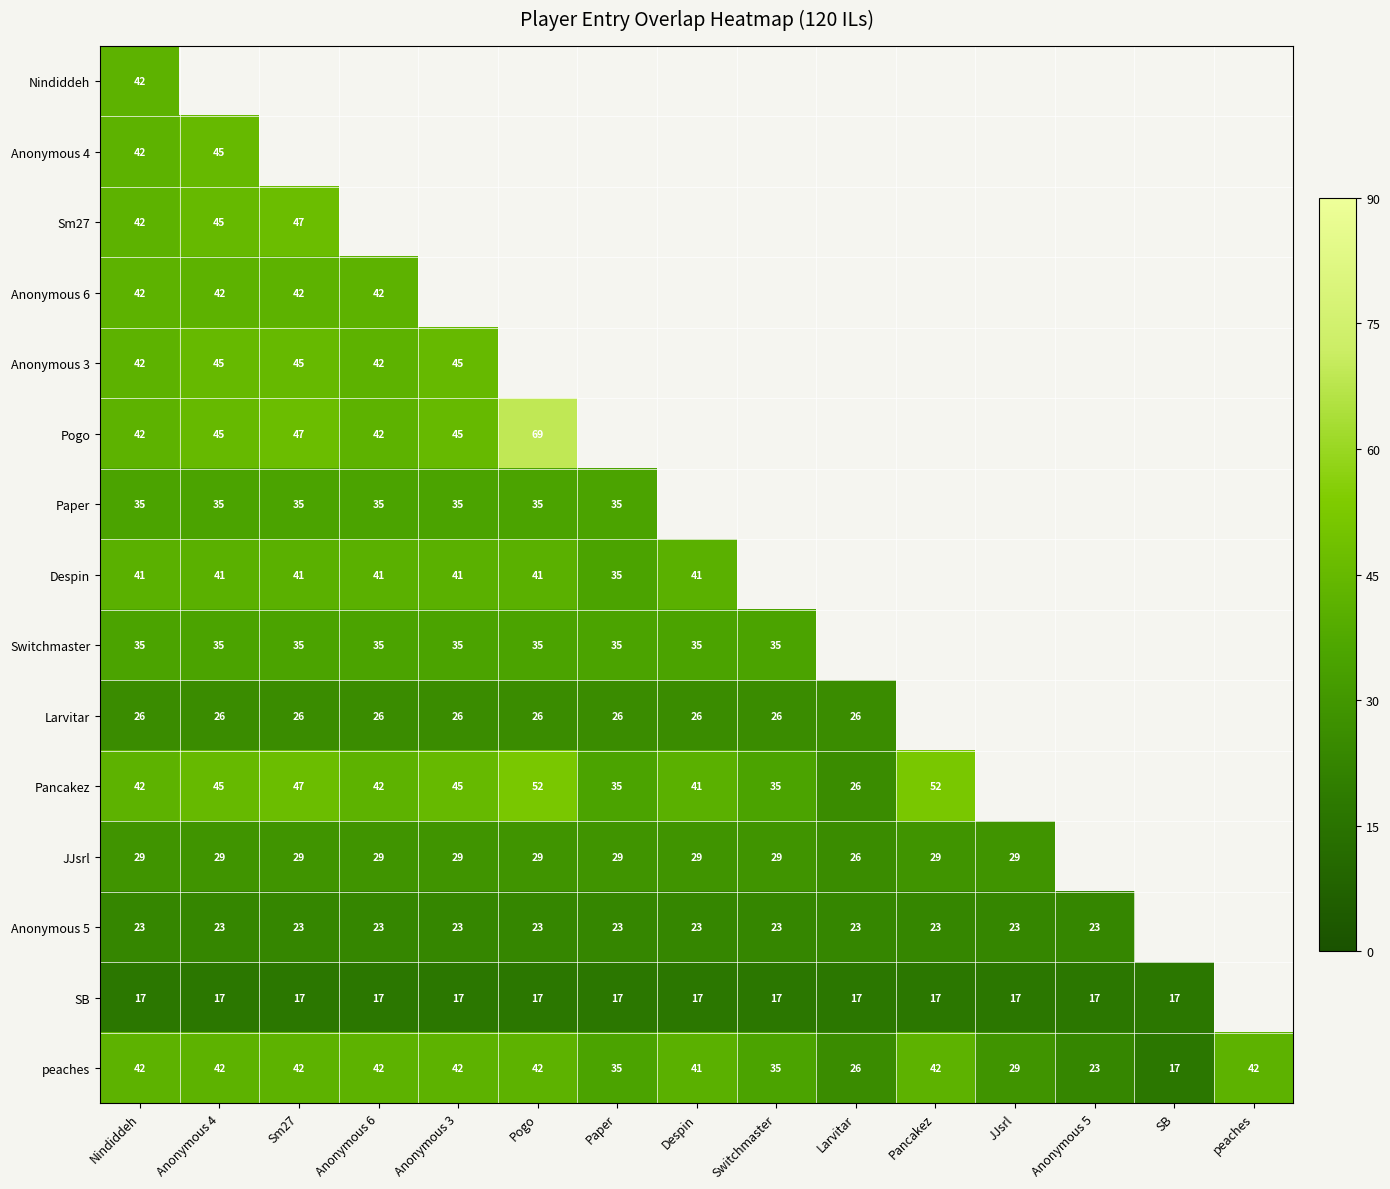

Is the value of Anonymous 4 at Anonymous 4 greater than the value of Sm27 at Sm27?

No